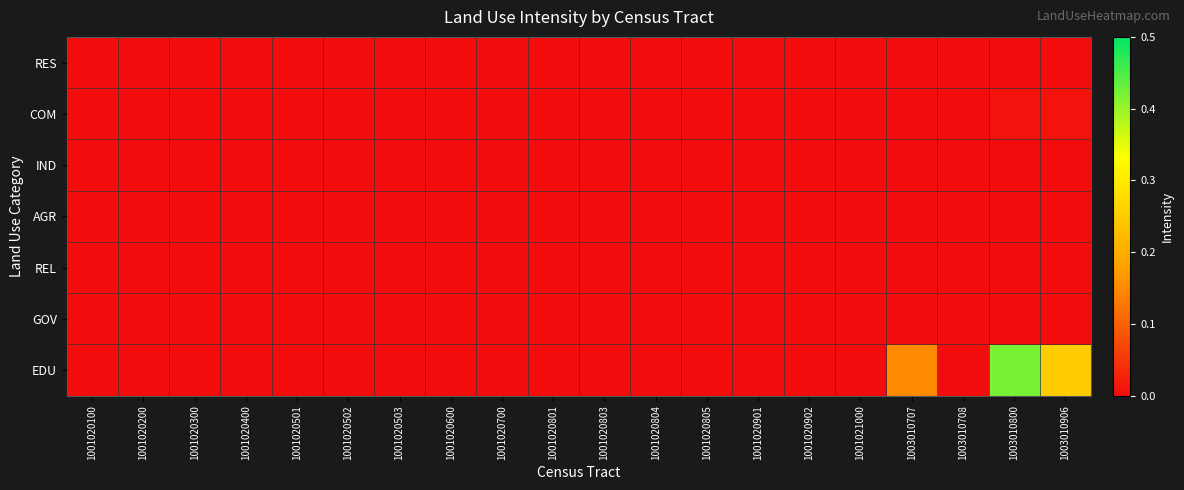

Reading left to right, what are all the values shown in this chart?

RES: 1001020100=0.0	1001020200=0.0	1001020300=0.0	1001020400=0.0	1001020501=0.0	1001020502=0.0	1001020503=0.0	1001020600=0.0	1001020700=0.0	1001020801=0.0	1001020803=0.0	1001020804=0.0	1001020805=0.0	1001020901=0.0	1001020902=0.0	1001021000=0.0	1003010707=0.0	1003010708=0.0	1003010800=0.0	1003010906=0.0
COM: 1001020100=0.0	1001020200=0.0	1001020300=0.0	1001020400=0.0	1001020501=0.0	1001020502=0.0	1001020503=0.0	1001020600=0.0	1001020700=0.0	1001020801=0.0	1001020803=0.0	1001020804=0.0	1001020805=0.0	1001020901=0.0	1001020902=0.0	1001021000=0.0	1003010707=0.0	1003010708=0.0	1003010800=0.0	1003010906=0.0
IND: 1001020100=0.0	1001020200=0.0	1001020300=0.0	1001020400=0.0	1001020501=0.0	1001020502=0.0	1001020503=0.0	1001020600=0.0	1001020700=0.0	1001020801=0.0	1001020803=0.0	1001020804=0.0	1001020805=0.0	1001020901=0.0	1001020902=0.0	1001021000=0.0	1003010707=0.0	1003010708=0.0	1003010800=0.0	1003010906=0.0
AGR: 1001020100=0.0	1001020200=0.0	1001020300=0.0	1001020400=0.0	1001020501=0.0	1001020502=0.0	1001020503=0.0	1001020600=0.0	1001020700=0.0	1001020801=0.0	1001020803=0.0	1001020804=0.0	1001020805=0.0	1001020901=0.0	1001020902=0.0	1001021000=0.0	1003010707=0.0	1003010708=0.0	1003010800=0.0	1003010906=0.0
REL: 1001020100=0.0	1001020200=0.0	1001020300=0.0	1001020400=0.0	1001020501=0.0	1001020502=0.0	1001020503=0.0	1001020600=0.0	1001020700=0.0	1001020801=0.0	1001020803=0.0	1001020804=0.0	1001020805=0.0	1001020901=0.0	1001020902=0.0	1001021000=0.0	1003010707=0.0	1003010708=0.0	1003010800=0.0	1003010906=0.0
GOV: 1001020100=0.0	1001020200=0.0	1001020300=0.0	1001020400=0.0	1001020501=0.0	1001020502=0.0	1001020503=0.0	1001020600=0.0	1001020700=0.0	1001020801=0.0	1001020803=0.0	1001020804=0.0	1001020805=0.0	1001020901=0.0	1001020902=0.0	1001021000=0.0	1003010707=0.0	1003010708=0.0	1003010800=0.0	1003010906=0.0
EDU: 1001020100=0.0	1001020200=0.0	1001020300=0.0	1001020400=0.0	1001020501=0.0	1001020502=0.0	1001020503=0.0	1001020600=0.0	1001020700=0.0	1001020801=0.0	1001020803=0.0	1001020804=0.0	1001020805=0.0	1001020901=0.0	1001020902=0.0	1001021000=0.0	1003010707=0.1	1003010708=0.0	1003010800=0.4	1003010906=0.2